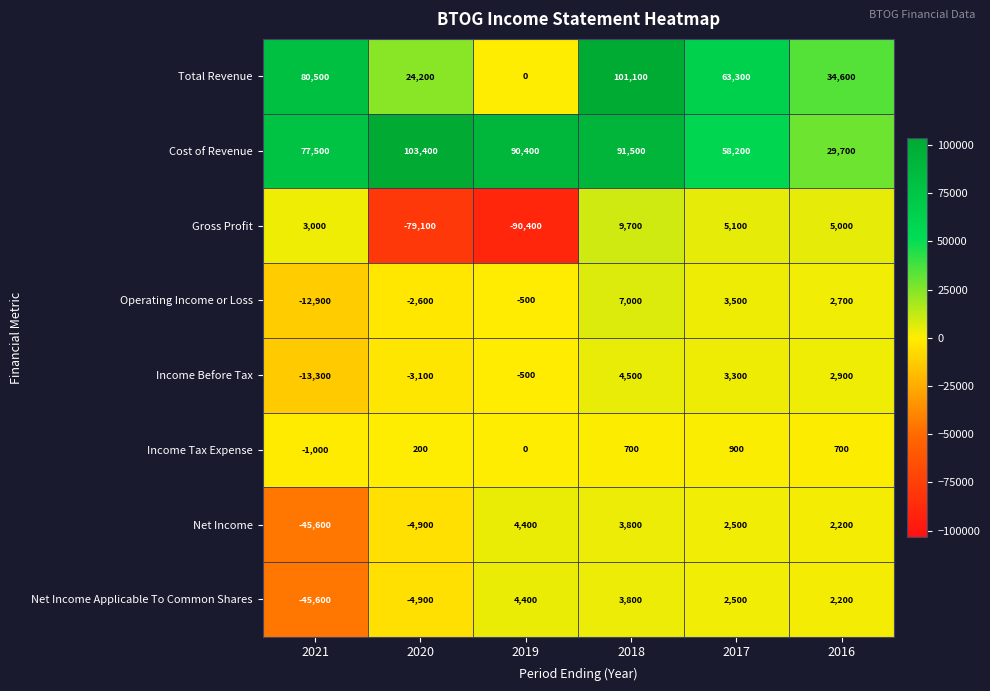

How many values in the Gross Profit series are below 5000?

3